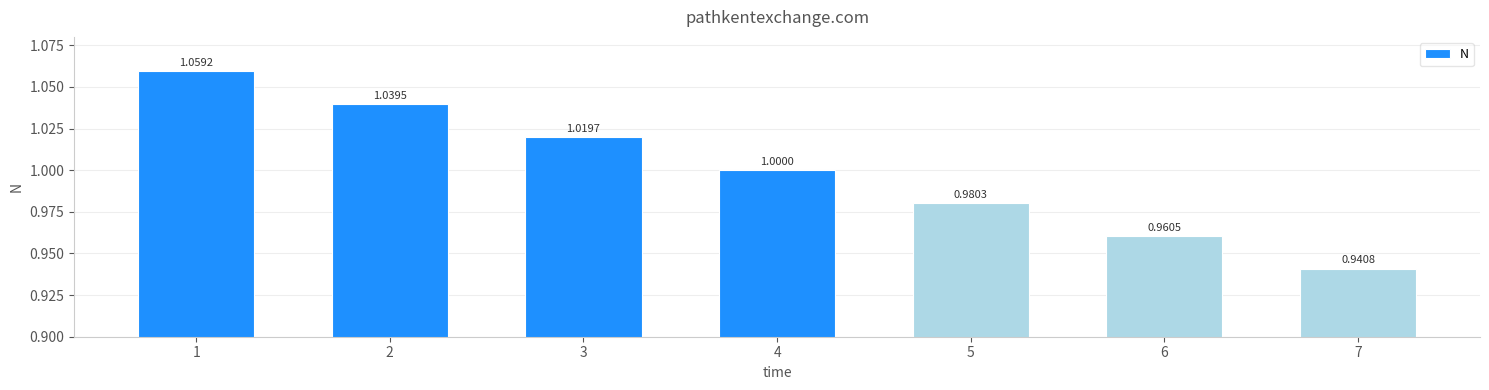

Count the number of categories in the chart.

7